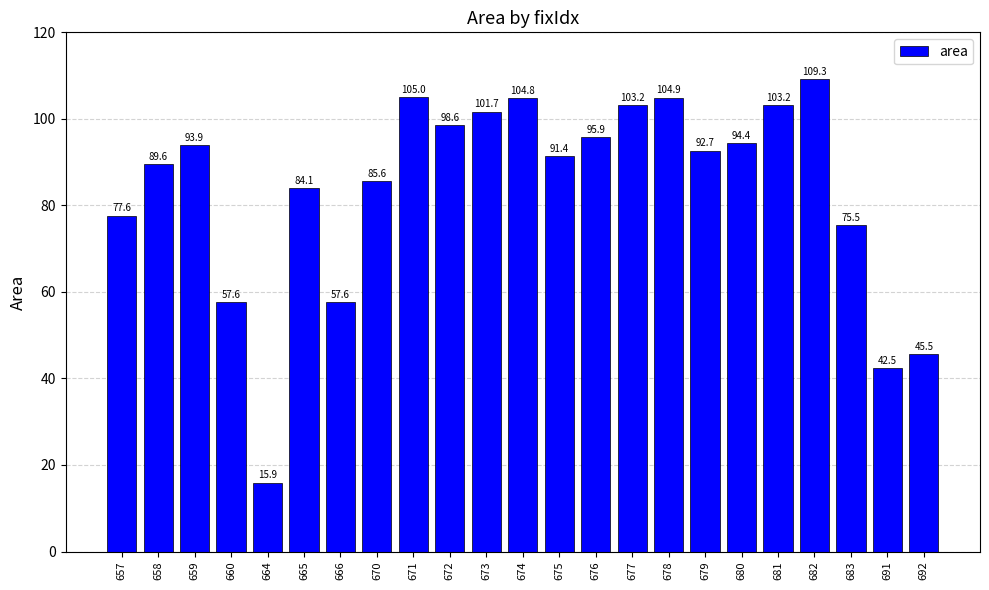

Which label corresponds to the largest value in the chart?

682